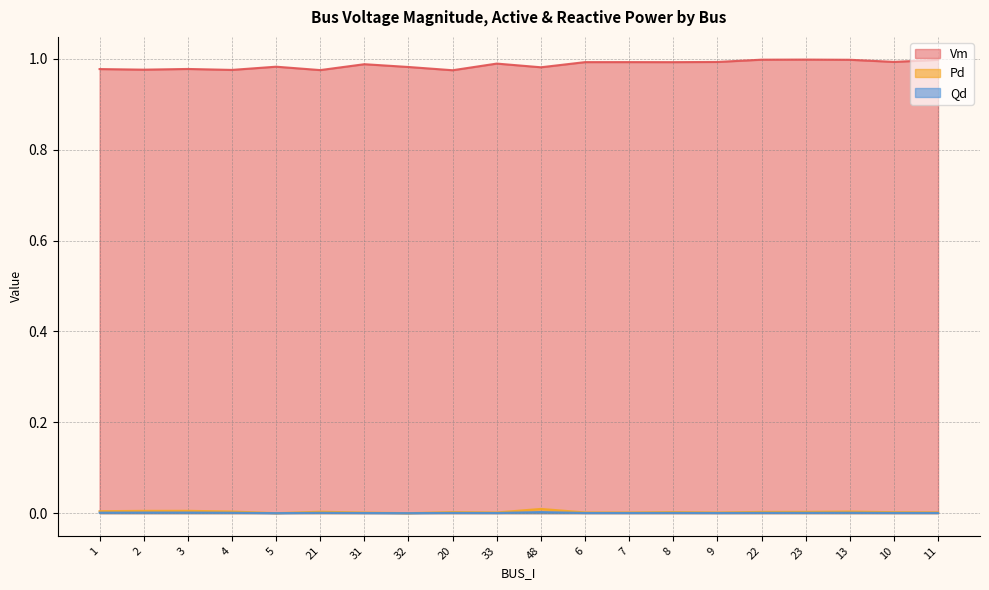

Which series has the largest total across all categories?

Vm